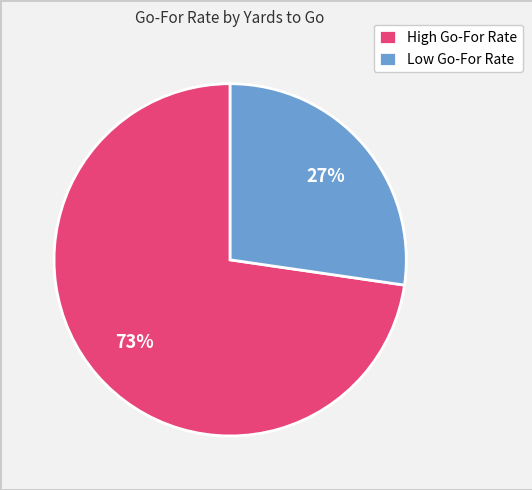

Is High Go-For Rate the majority of the pie?

Yes